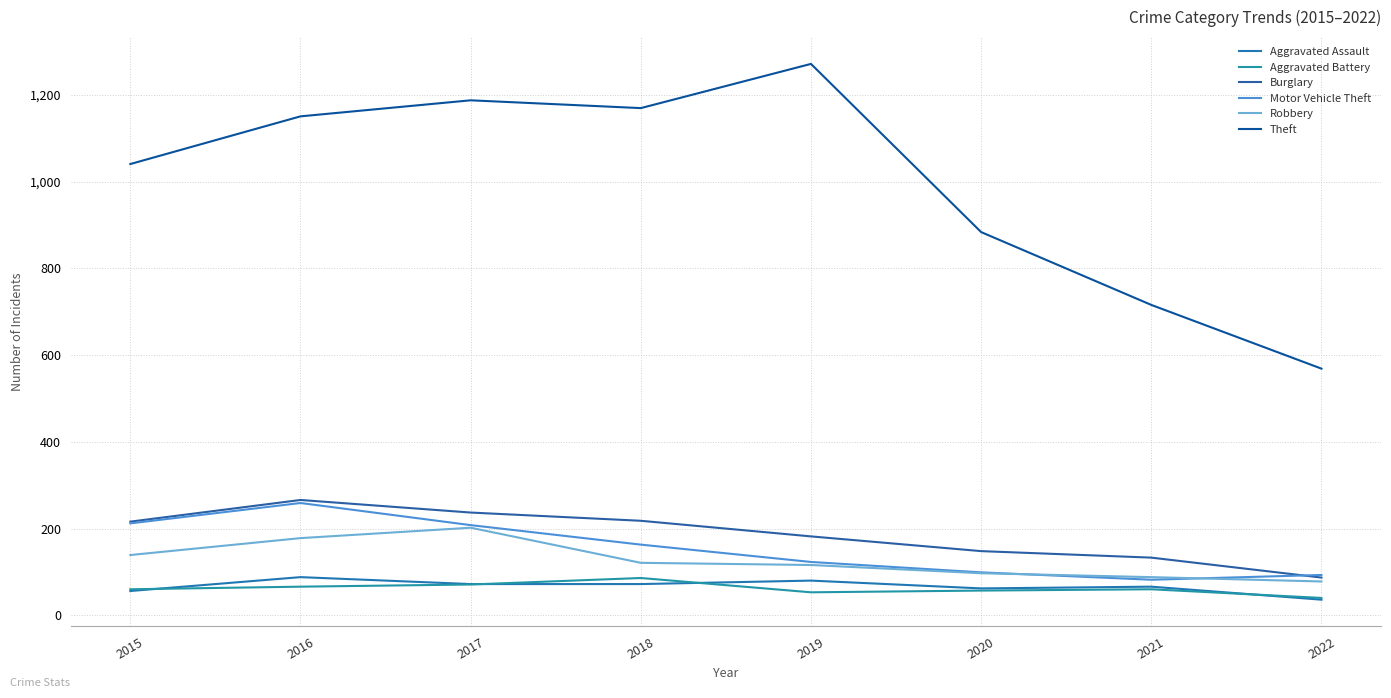

Rank the categories by Burglary value from highest to lowest.

2016, 2017, 2018, 2015, 2019, 2020, 2021, 2022